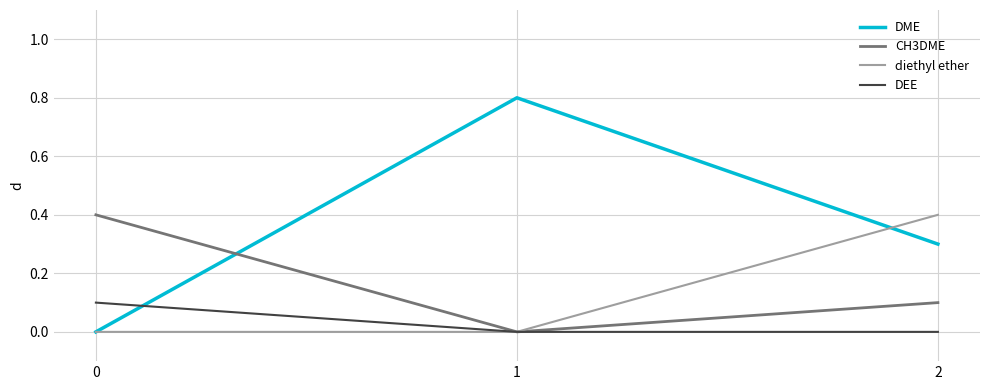

Reading right to left, list all the values displayed in this chart.

DME: 2=0.3	1=0.8	0=0.0
CH3DME: 2=0.1	1=0.0	0=0.4
diethyl ether: 2=0.4	1=0.0	0=0.0
DEE: 2=0.0	1=0.0	0=0.1